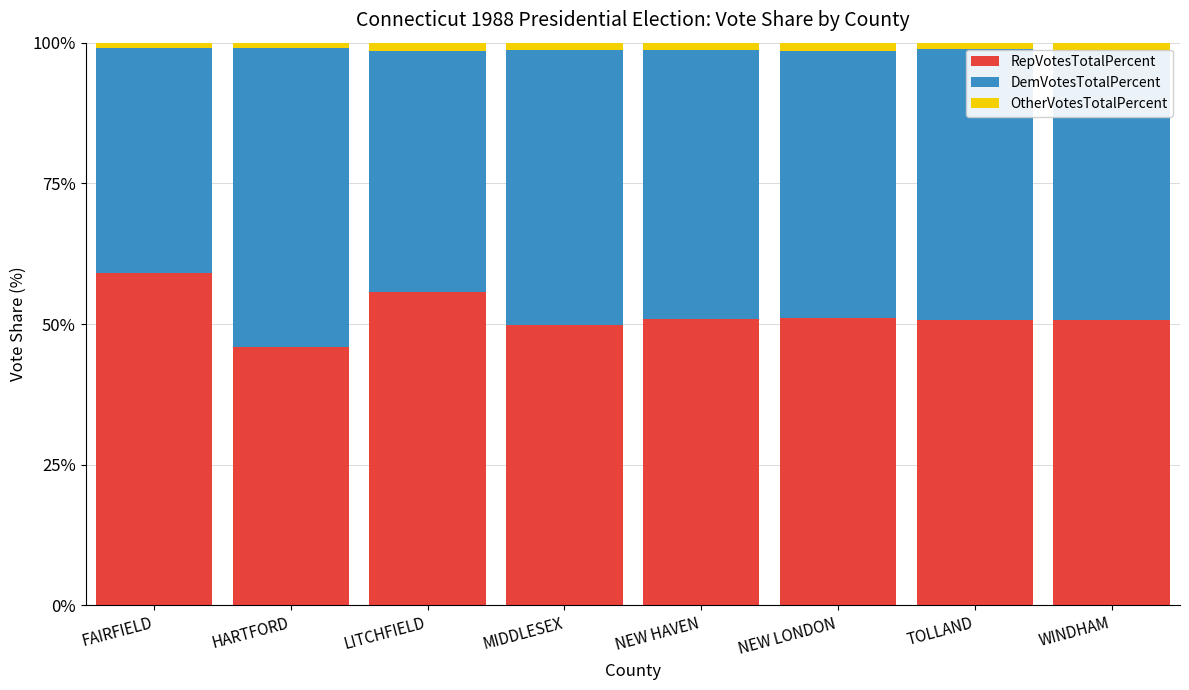

How many data points does each series have?

8